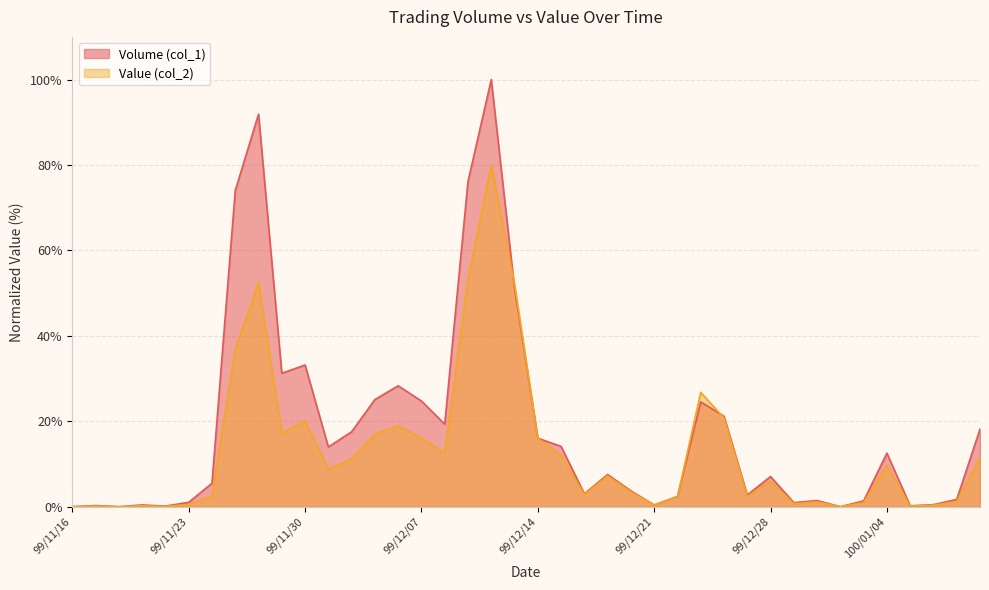

How many distinct data groups are displayed?

2